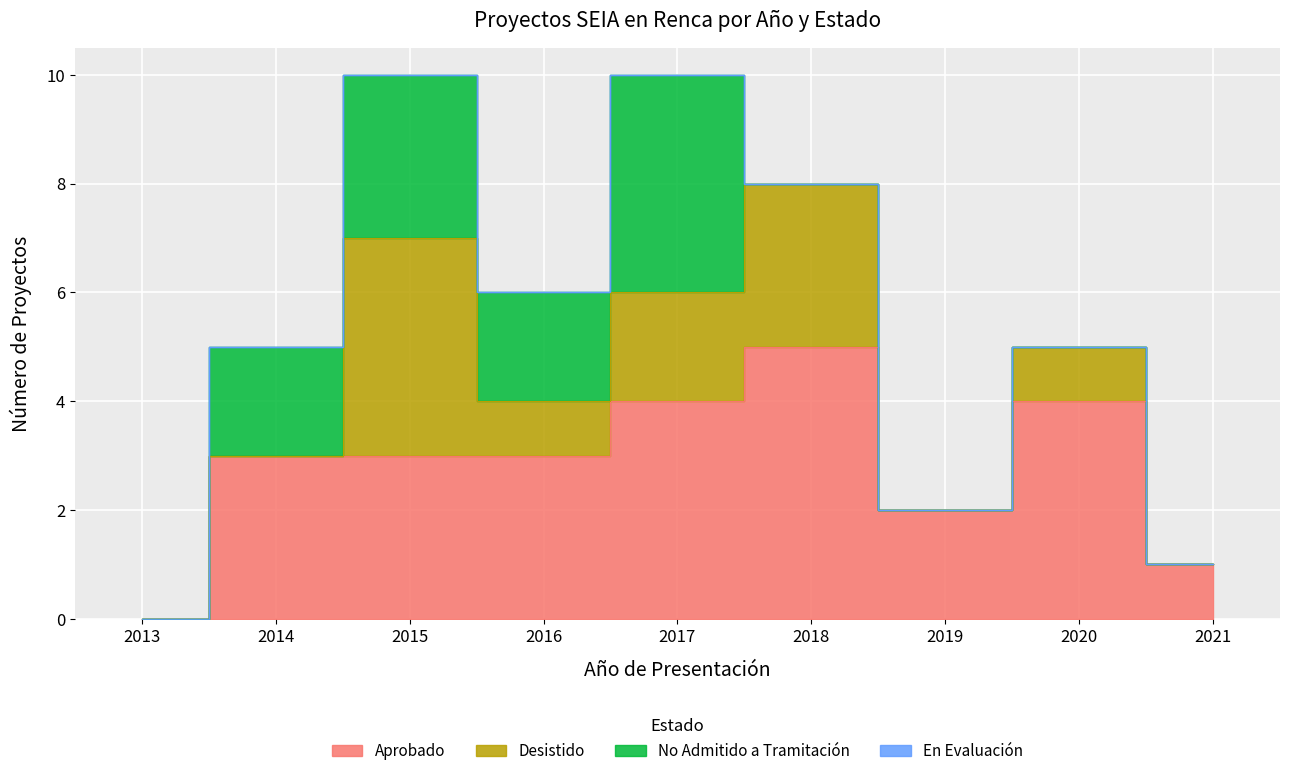

What is the approximate value of Desistido at 2016?

1